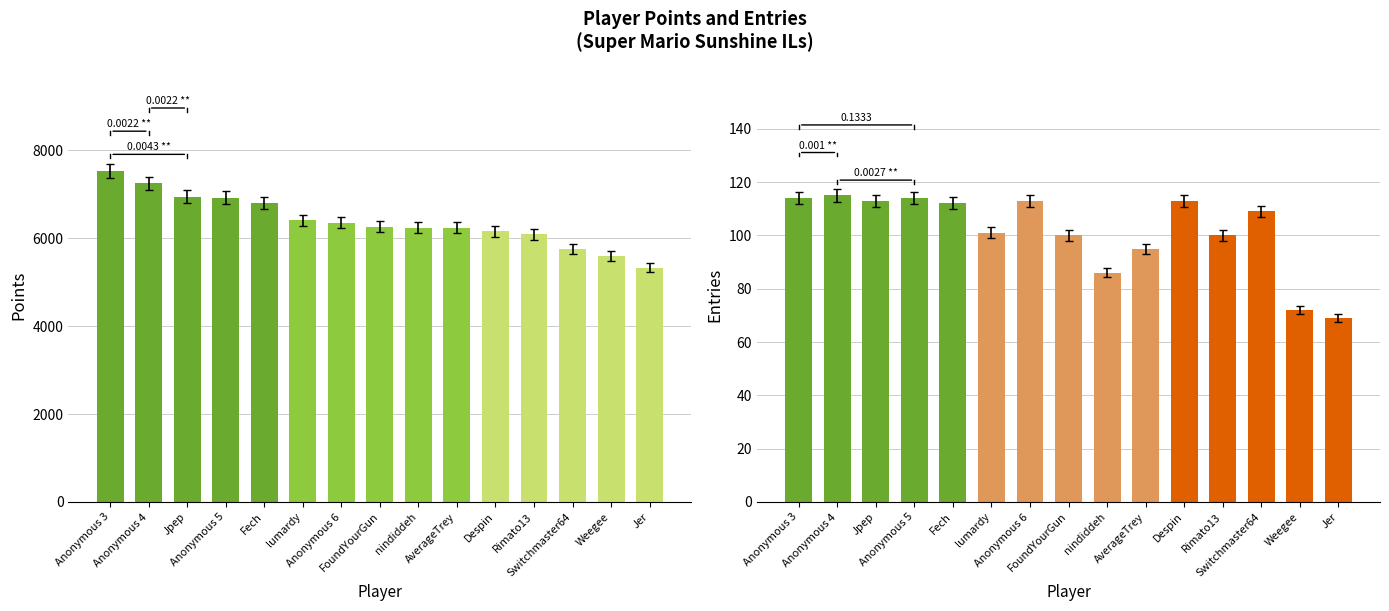

List the labels in order of Entries value, largest first.

Anonymous 4, Anonymous 3, Anonymous 5, Jpep, Anonymous 6, Despin, Fech, Switchmaster64, lumardy, FoundYourGun, Rimato13, AverageTrey, nindiddeh, Weegee, Jer